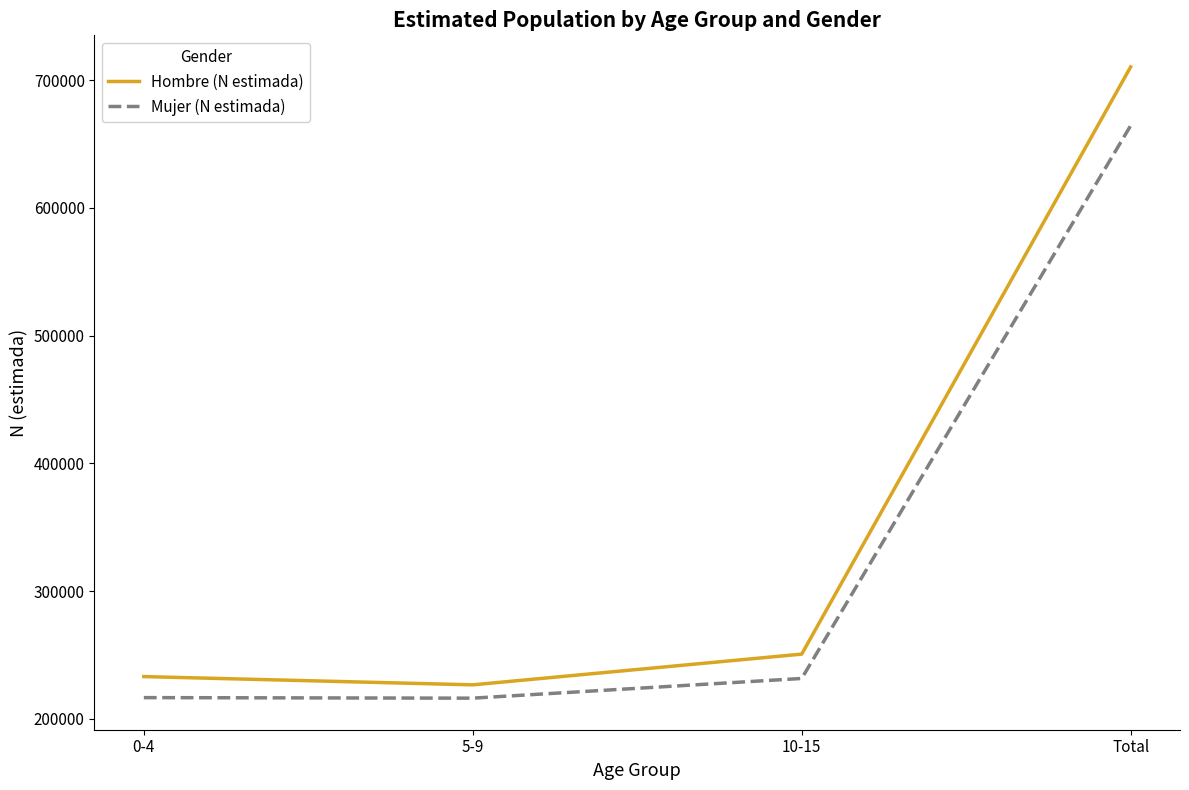

List the series in order of their peak value, lowest first.

Mujer (N estimada), Hombre (N estimada)